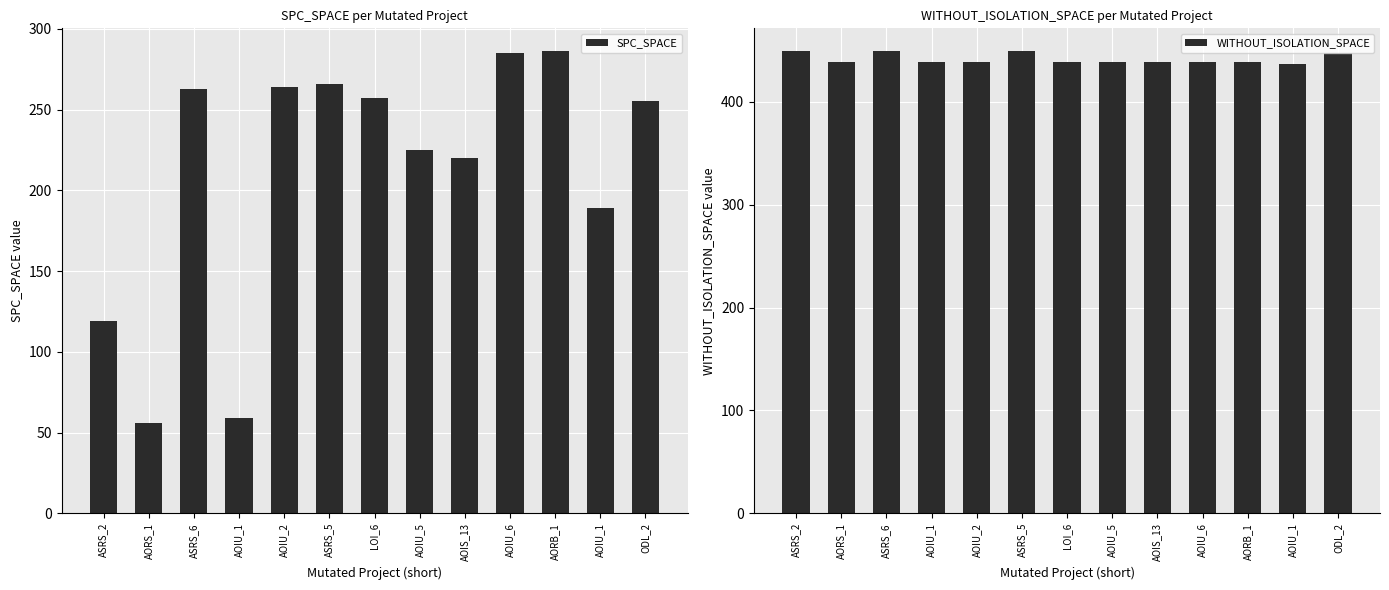

At which label is WITHOUT_ISOLATION_SPACE closest to 443?

AORS_1